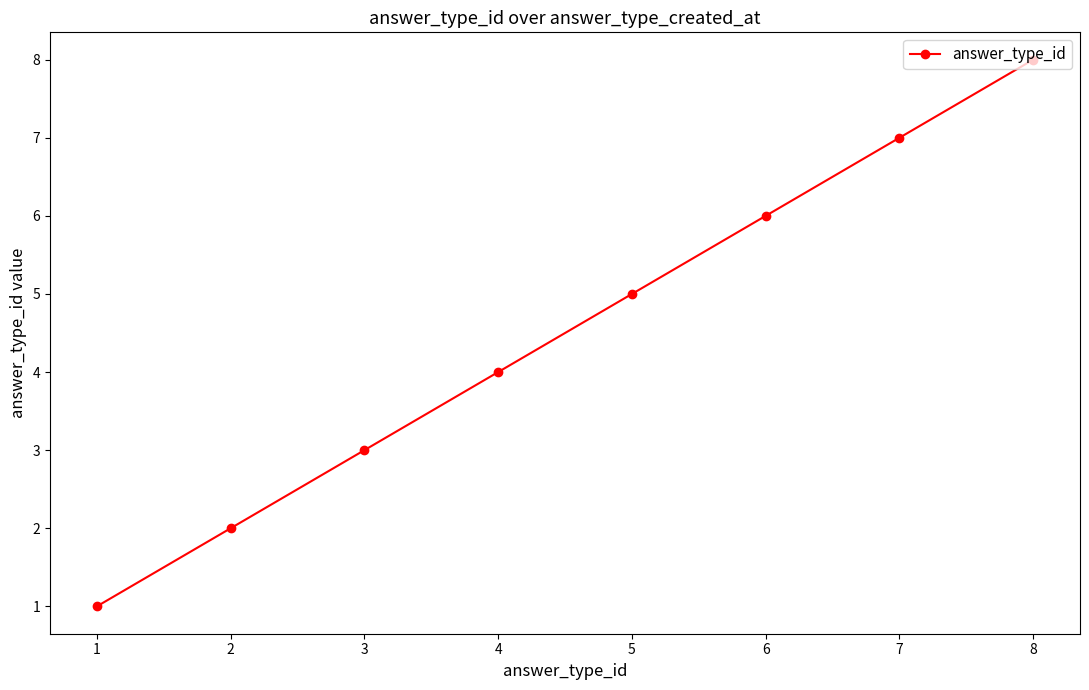

True or false: the data shows 6 at 4.

False